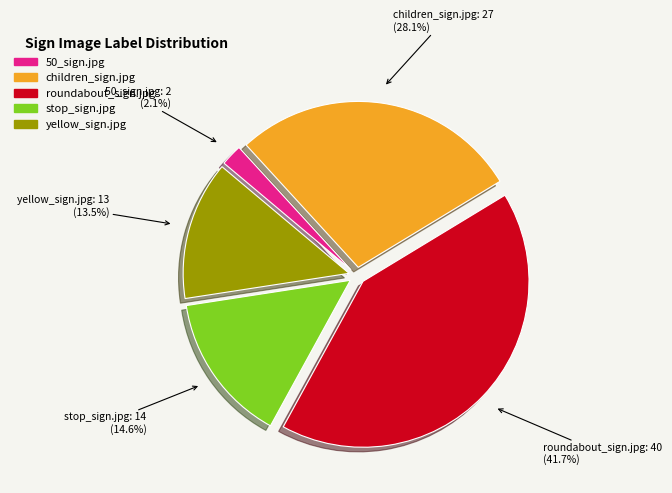

Rank the categories by value from highest to lowest.

roundabout_sign.jpg, children_sign.jpg, stop_sign.jpg, yellow_sign.jpg, 50_sign.jpg